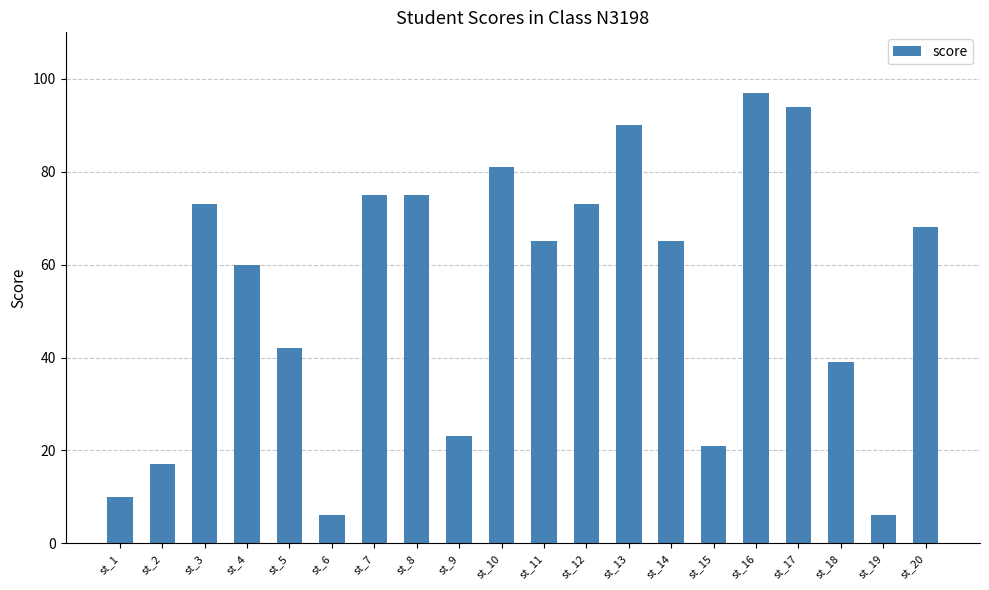

What is the minimum value shown in the chart?

6